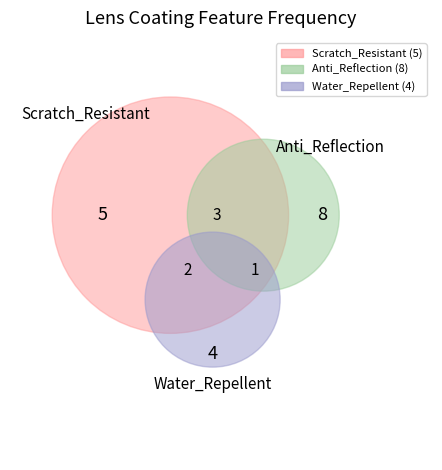

Which category has the biggest portion of the pie?

Anti_Reflection